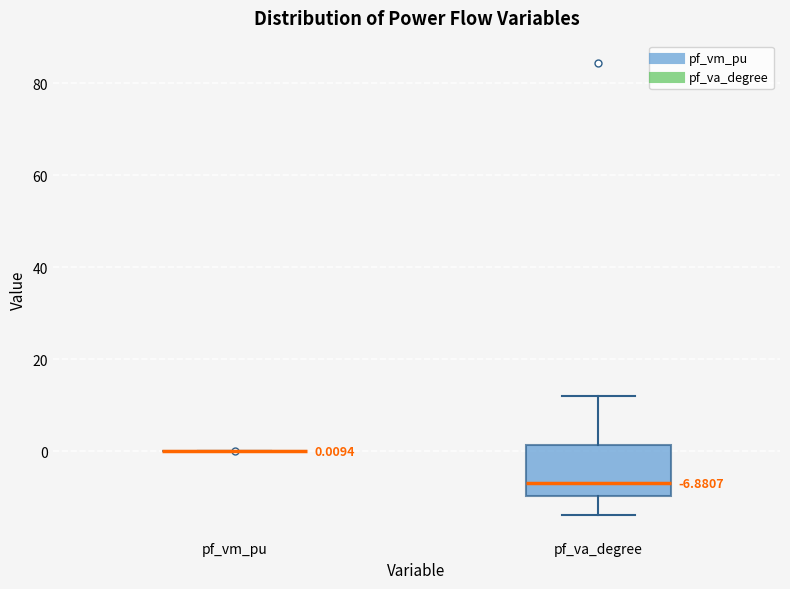

Which box is the tallest, from its lower edge to its upper edge?

pf_va_degree